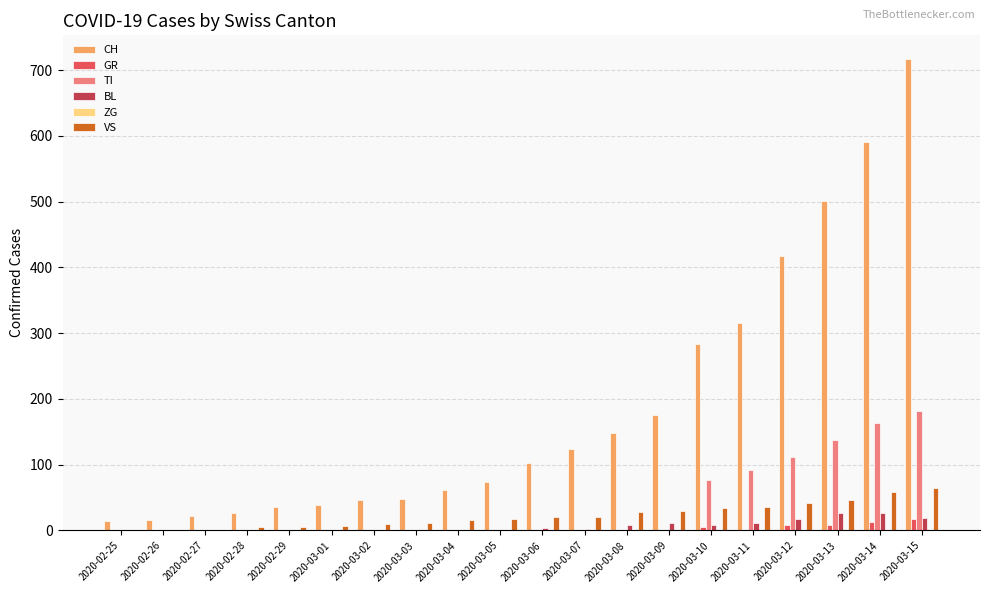

Read the VS value at 2020-03-15.

64